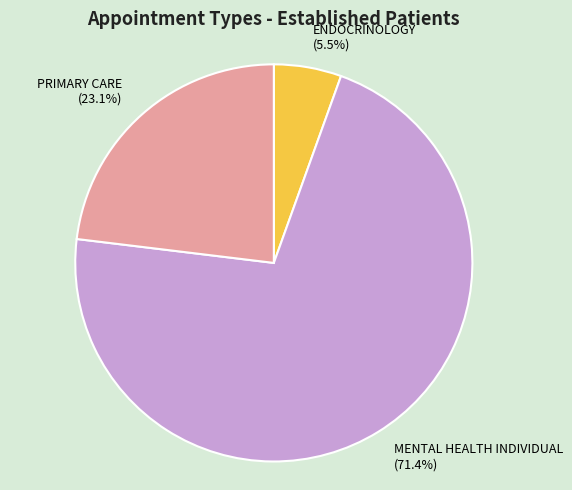

To the nearest percent, what is the combined percentage of MENTAL HEALTH INDIVIDUAL and ENDOCRINOLOGY?

77%